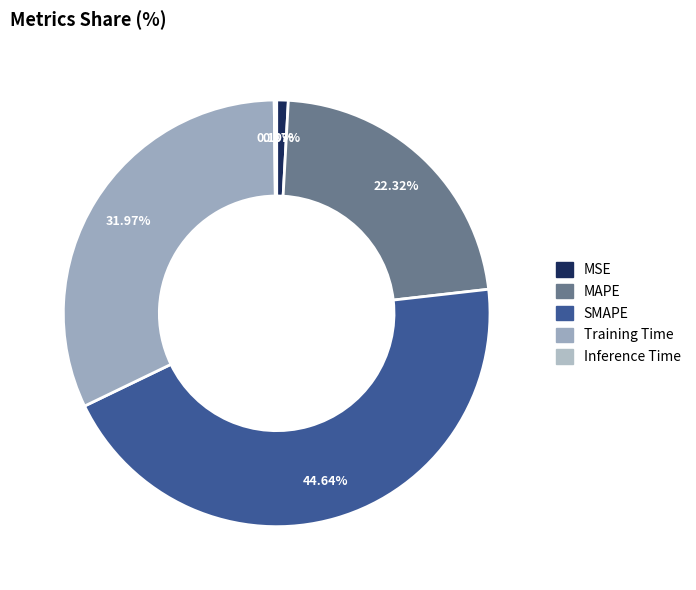

The Training Time slice represents 20% of the pie. True or false?

False